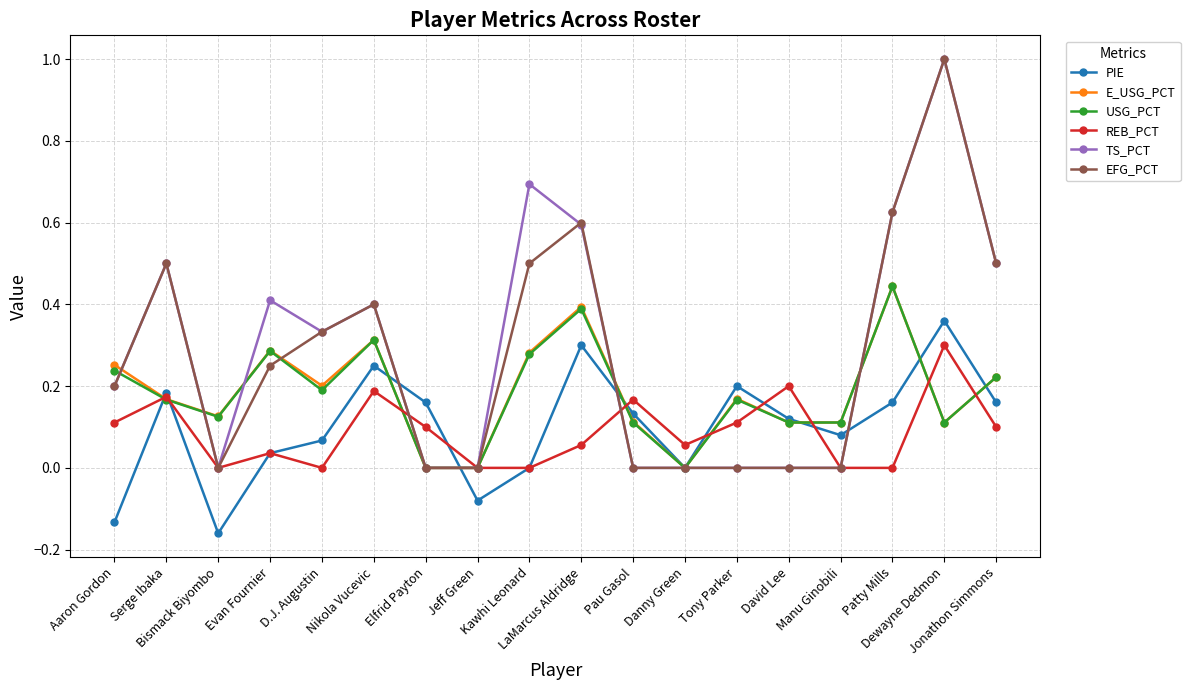

What is the maximum value shown in the chart?

1.0